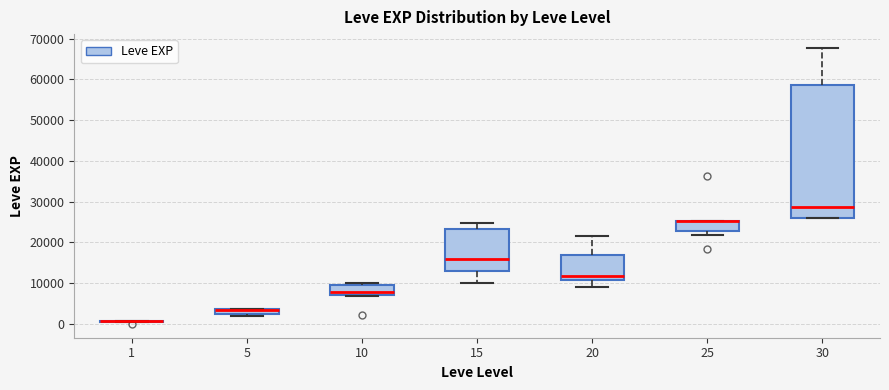

Comparing the boxes themselves (not the whiskers), which one is the tallest?

30